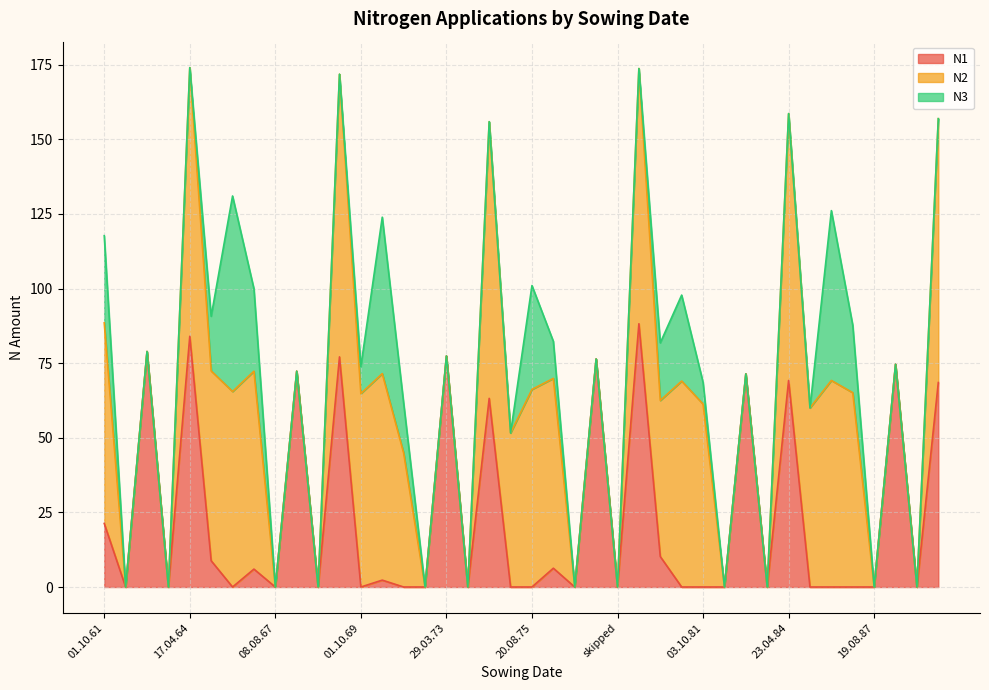

The value of N1 at 01.10.86 is 0.0. True or false?

True